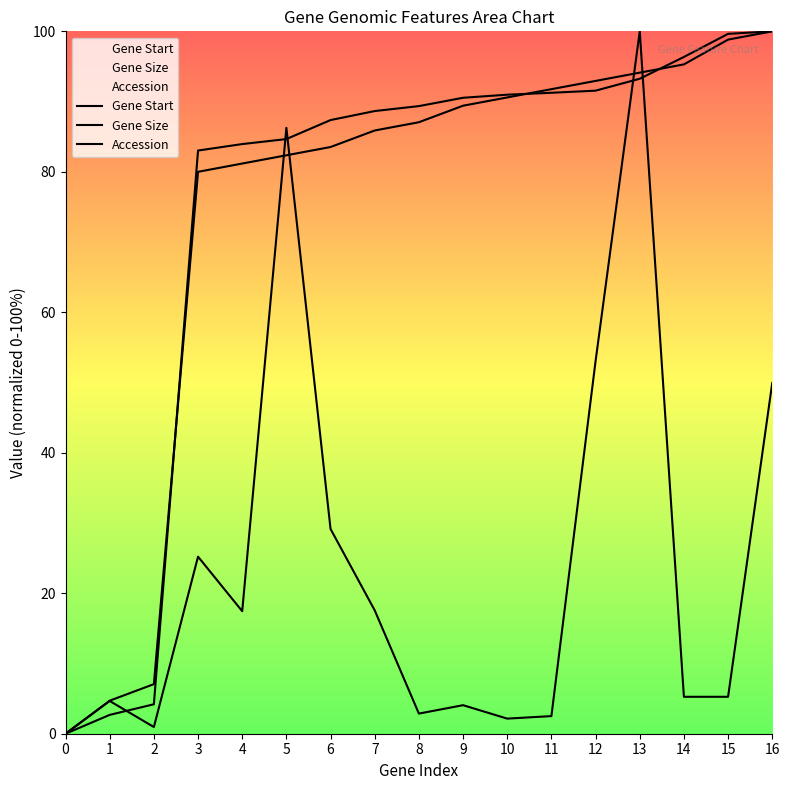

Does the chart display data point markers on the line(s)?

No